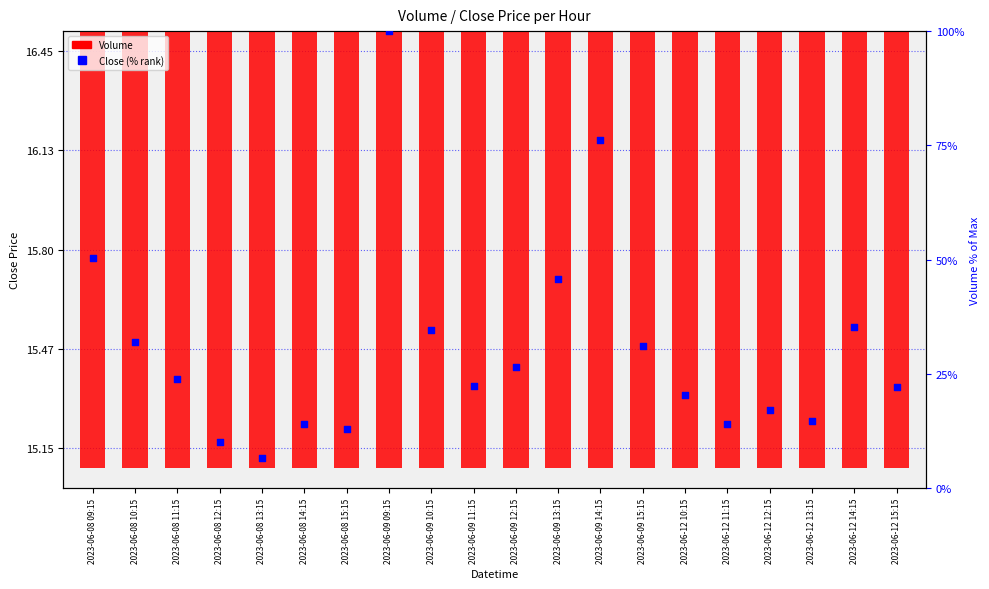

Which series has the largest total across all categories?

Close (% rank)